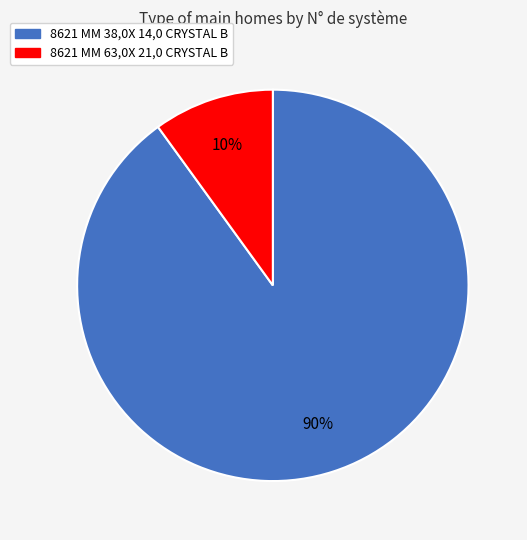

Does any single category account for the majority?

Yes